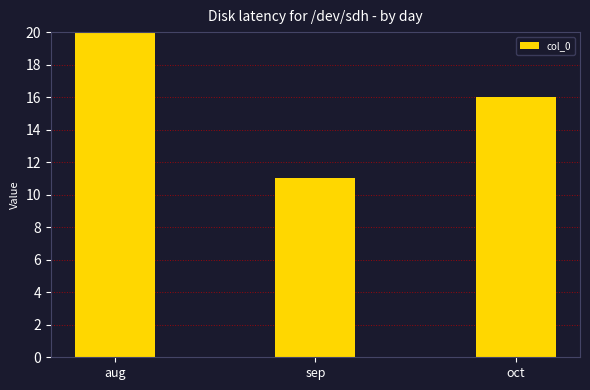

List the labels in order of value, smallest first.

sep, oct, aug